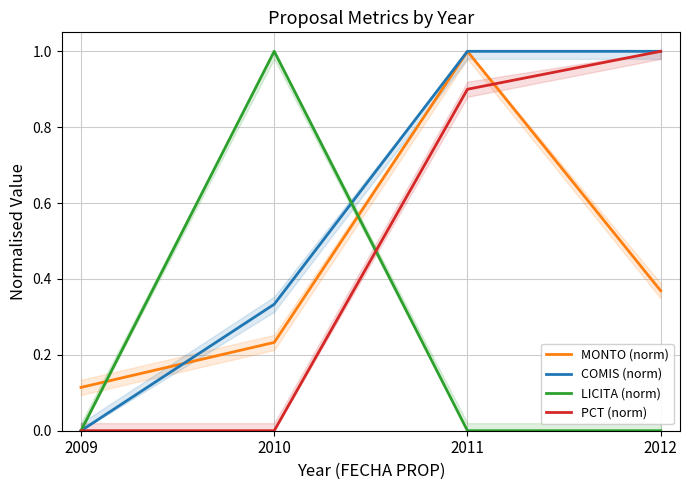

Rank the categories by LICITA (norm) value from highest to lowest.

2010, 2009, 2011, 2012